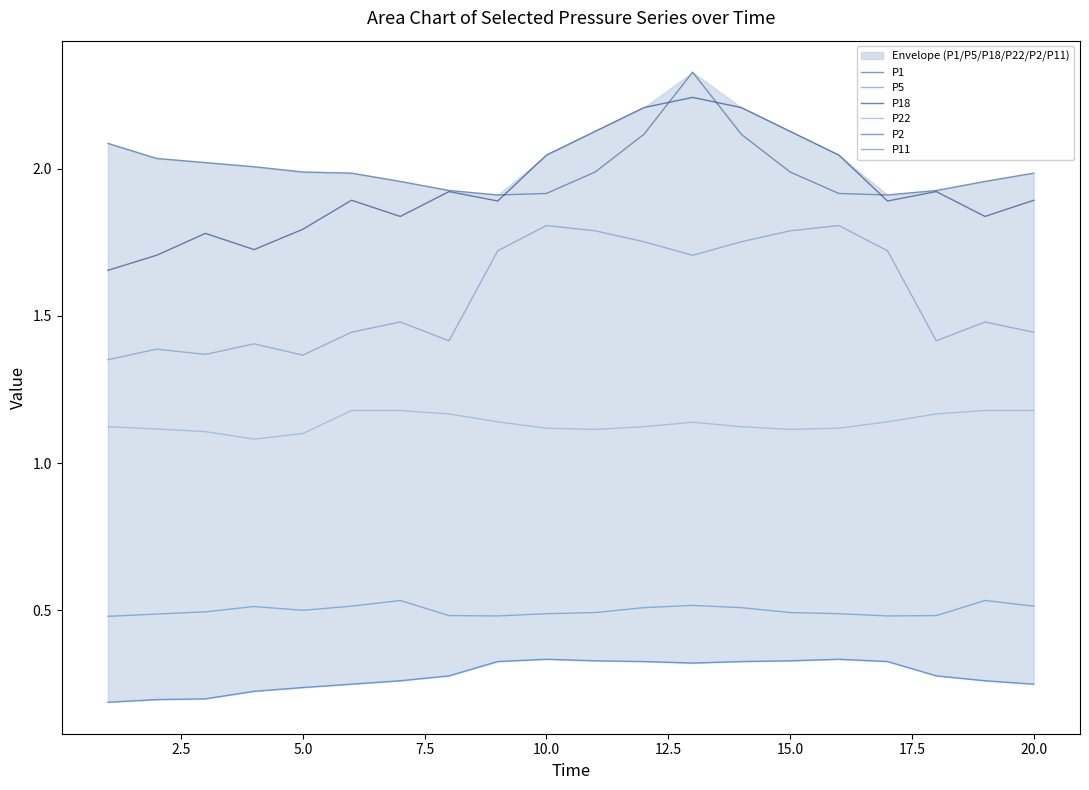

The value of P1 at 15.0 is 0.8. True or false?

False